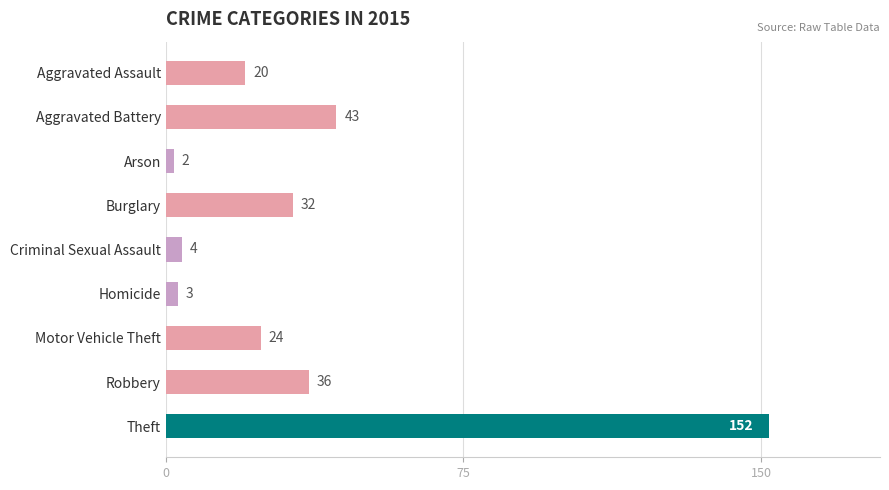

The chart shows a value of 15 at Robbery. True or false?

False